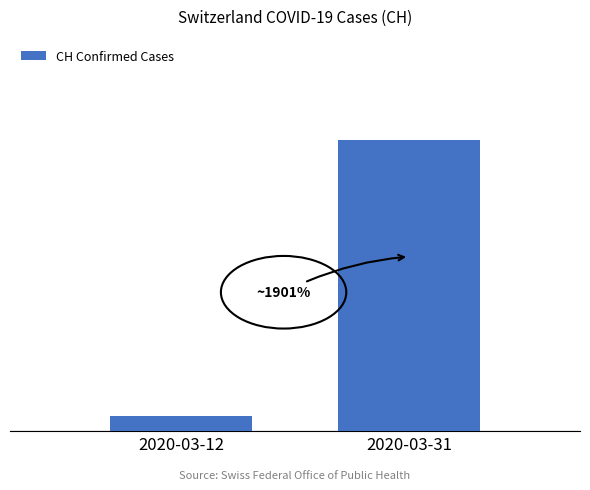

Does the chart contain any negative values?

No